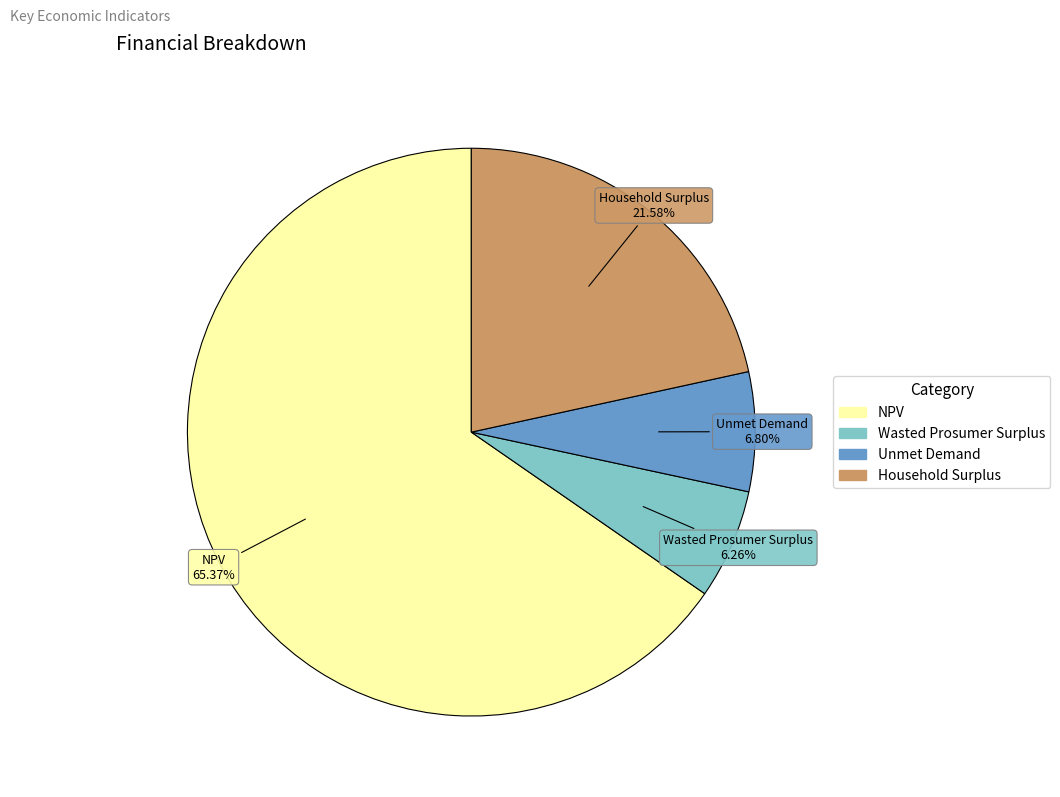

Does NPV represent more than half of the total?

Yes